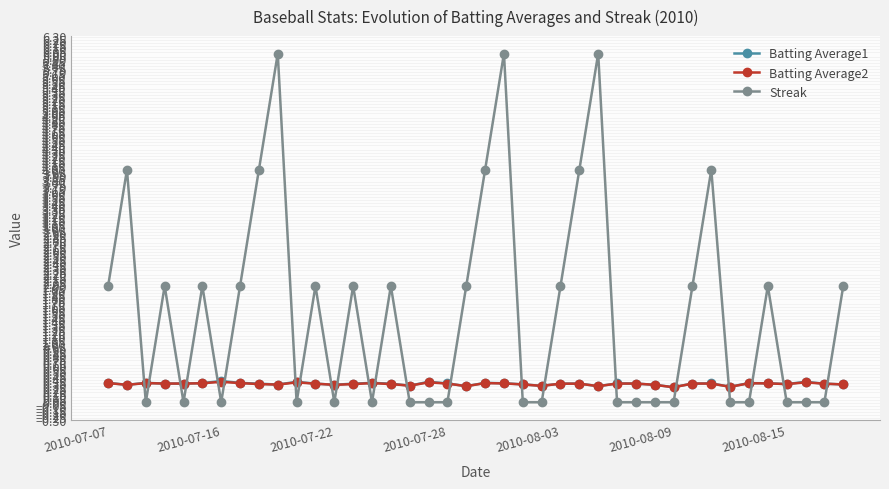

What are all the series names shown in the legend?

Batting Average1, Batting Average2, Streak